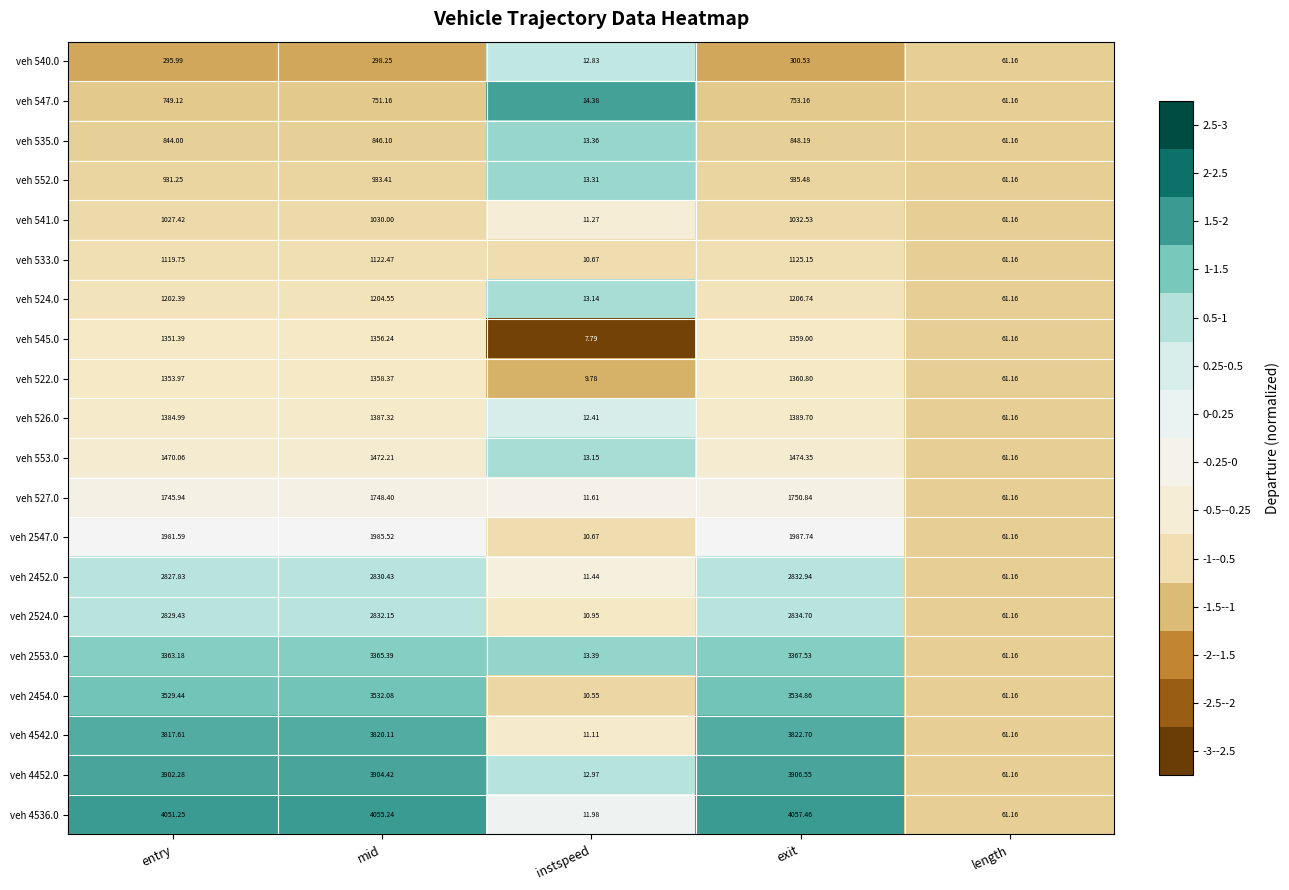

List the labels in order of veh 522.0 value, smallest first.

instspeed, length, entry, mid, exit